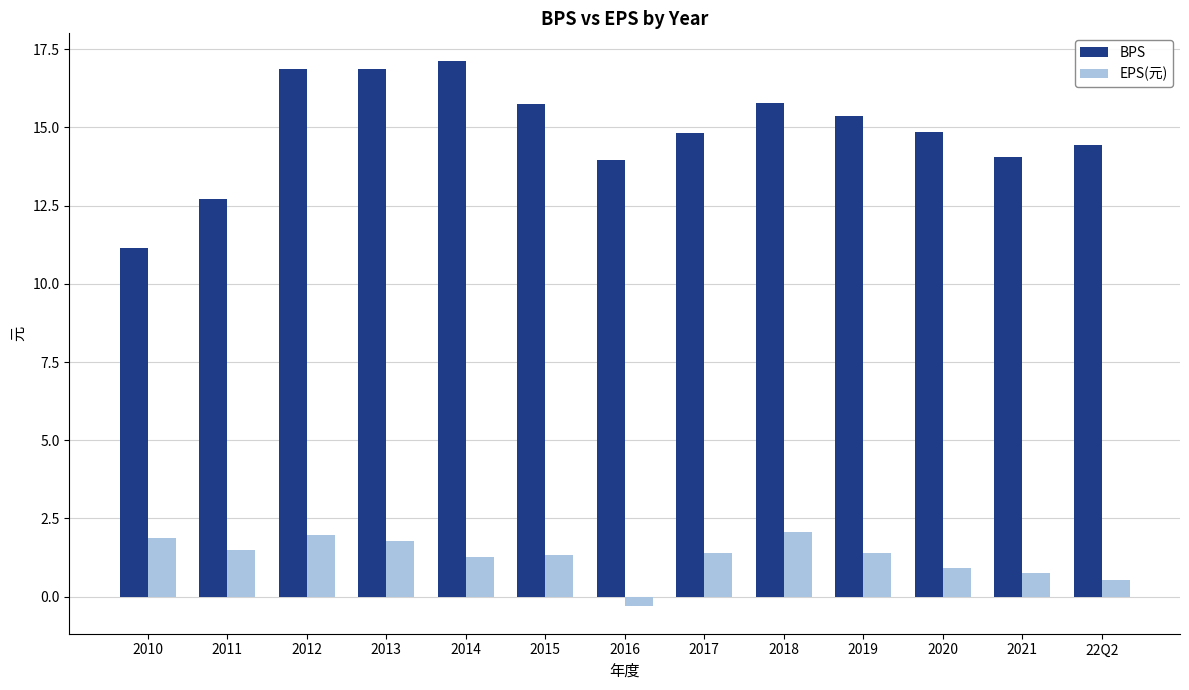

What is the difference between the maximum and second lowest values in the BPS series?

4.4